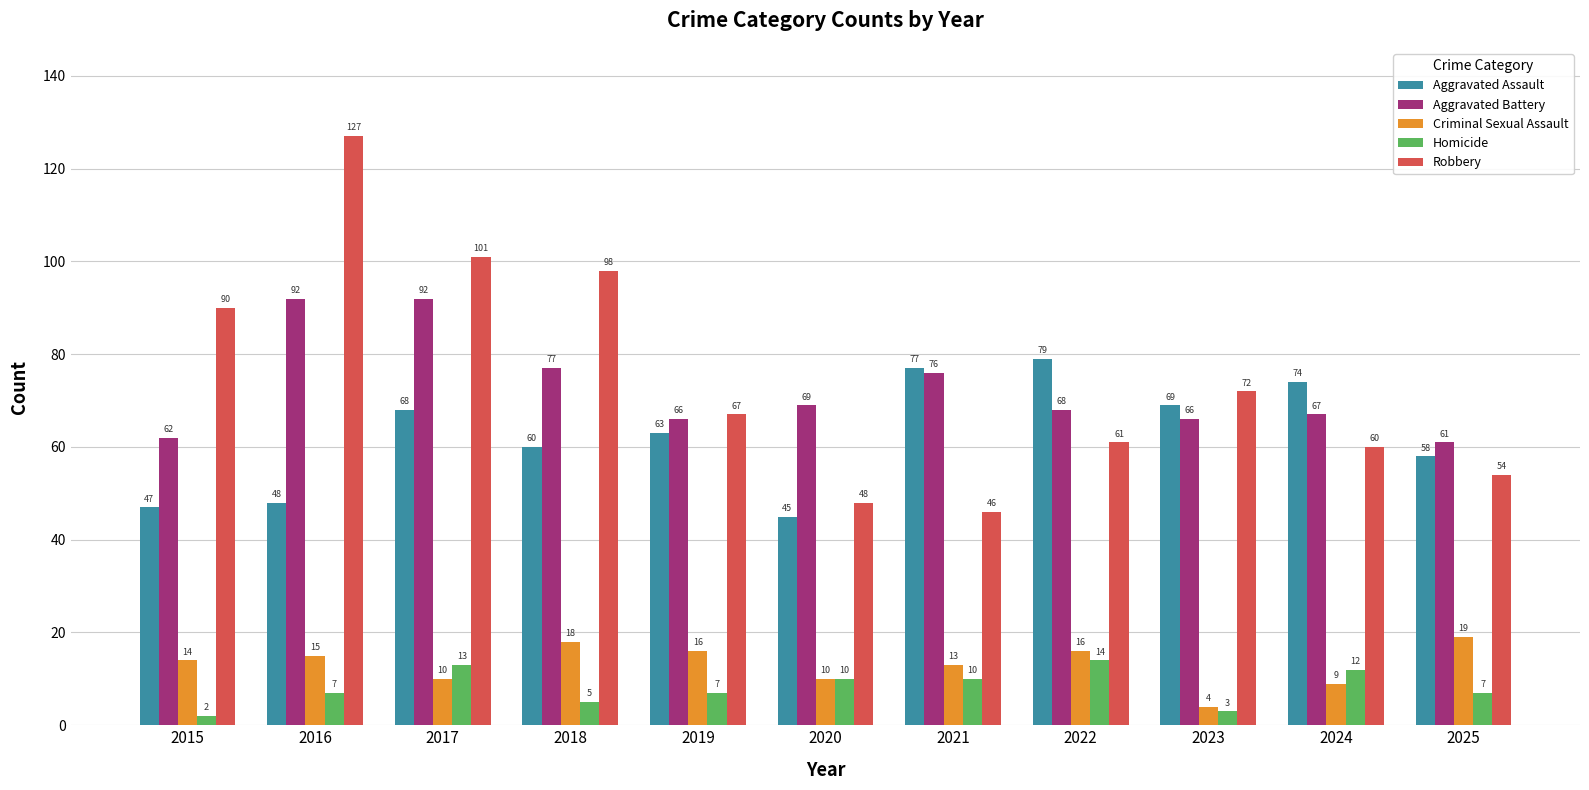

What is the average value of the Aggravated Assault series?

63